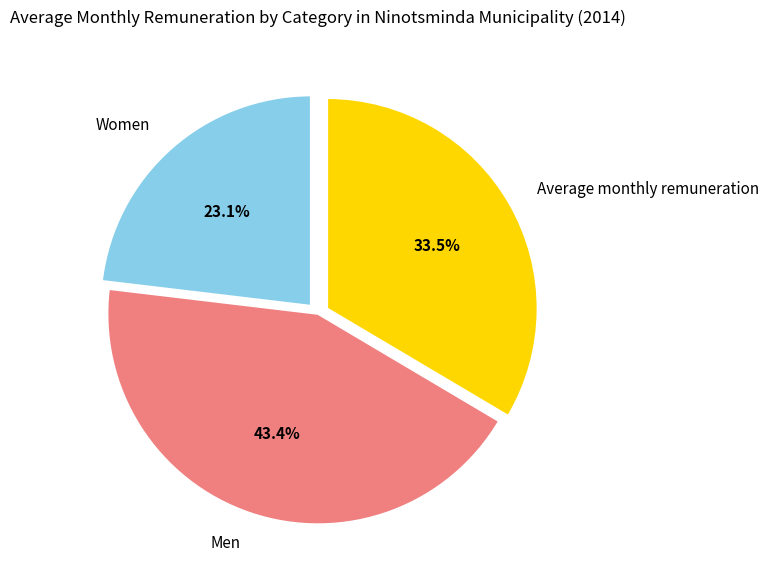

The Men slice represents 43% of the pie. True or false?

True